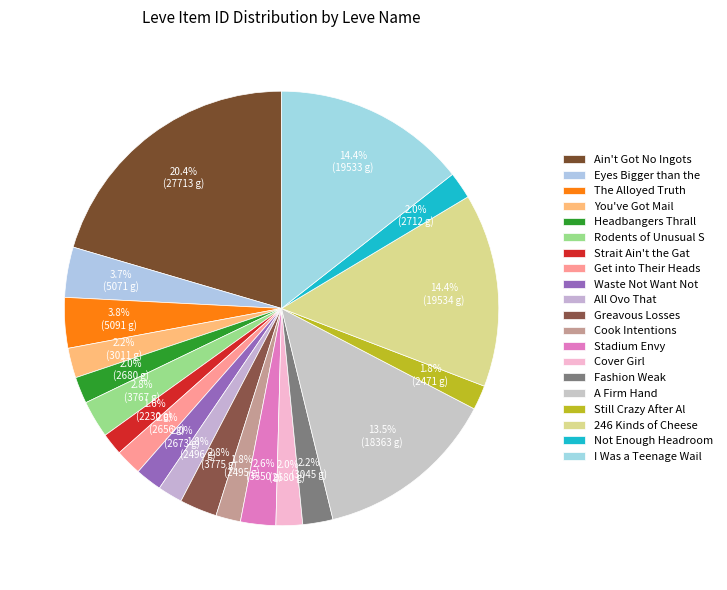

Count the number of slices in the pie.

20